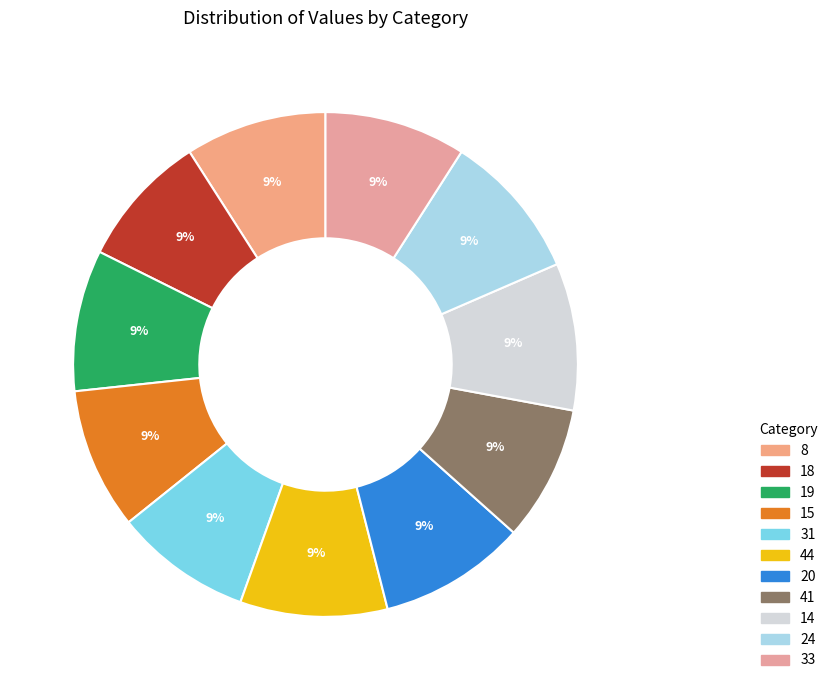

Count the number of slices in the pie.

11